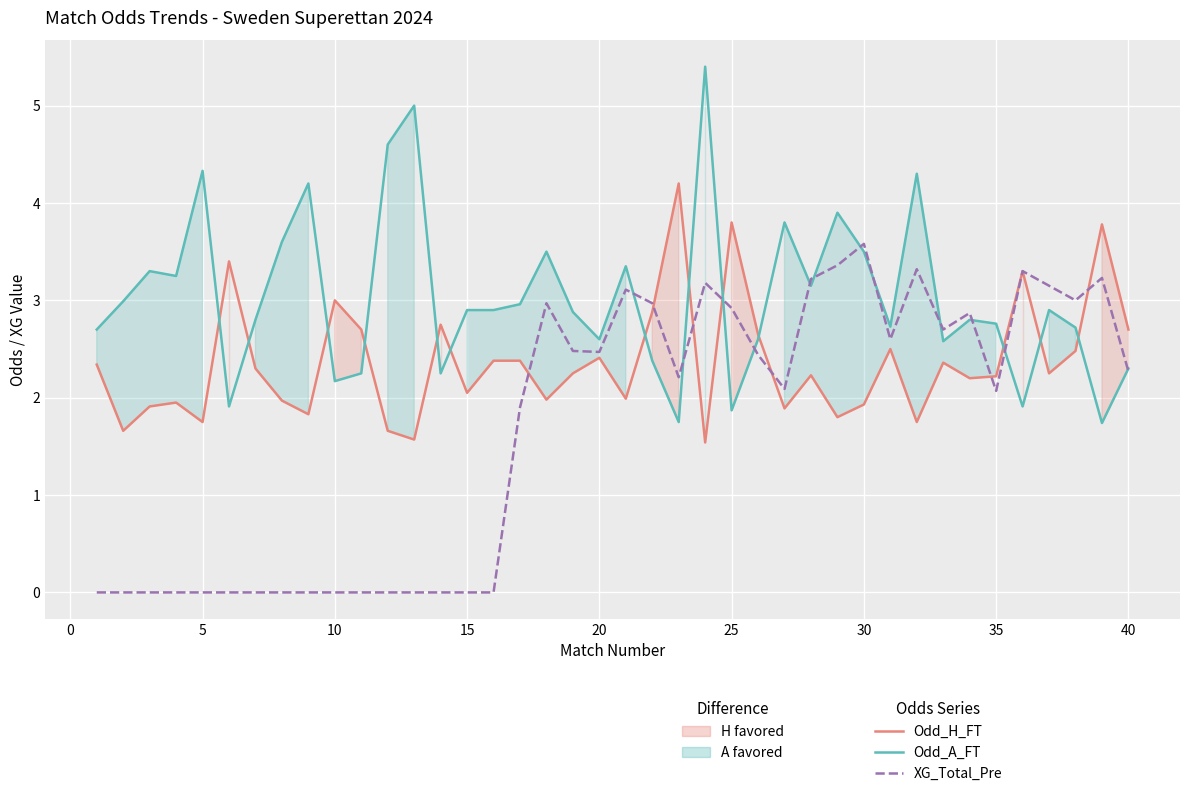

Is the value of Odd_H_FT at 13 greater than the value of XG_Total_Pre at 27?

No